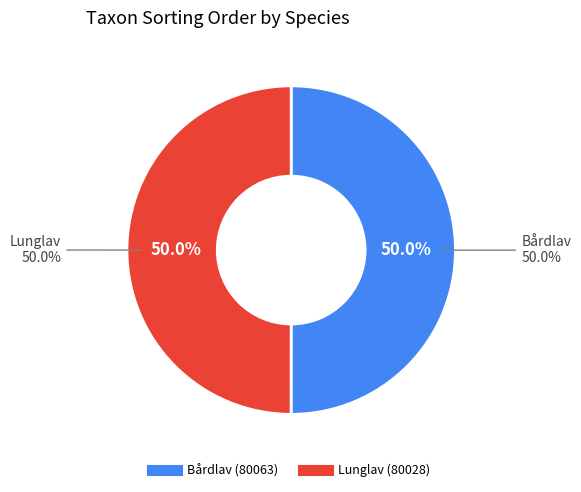

The Lunglav slice represents 40% of the pie. True or false?

False